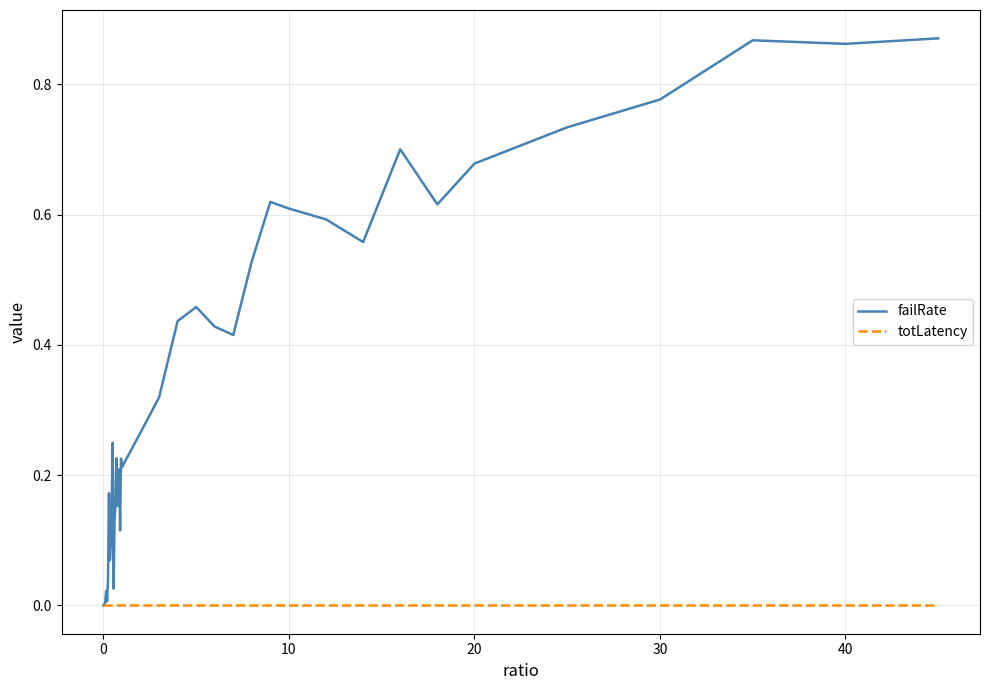

In totLatency, how many points are lower than both neighbors (excluding endpoints)?

10